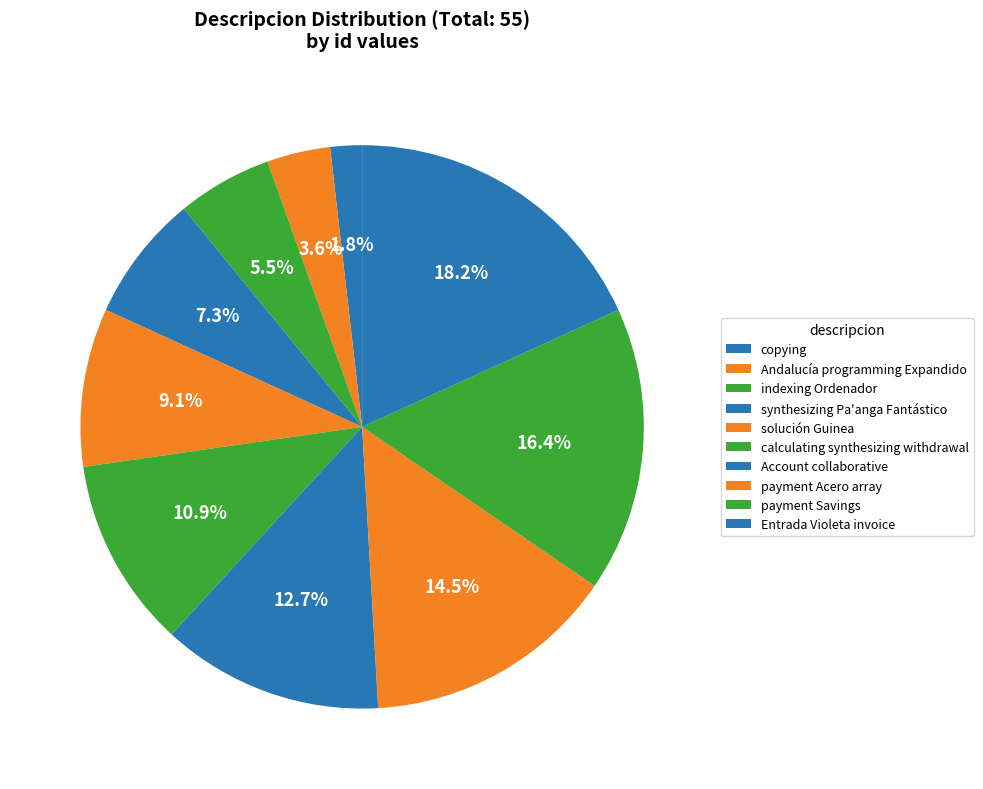

Between Andalucía programming Expandido and indexing Ordenador, which is larger?

indexing Ordenador